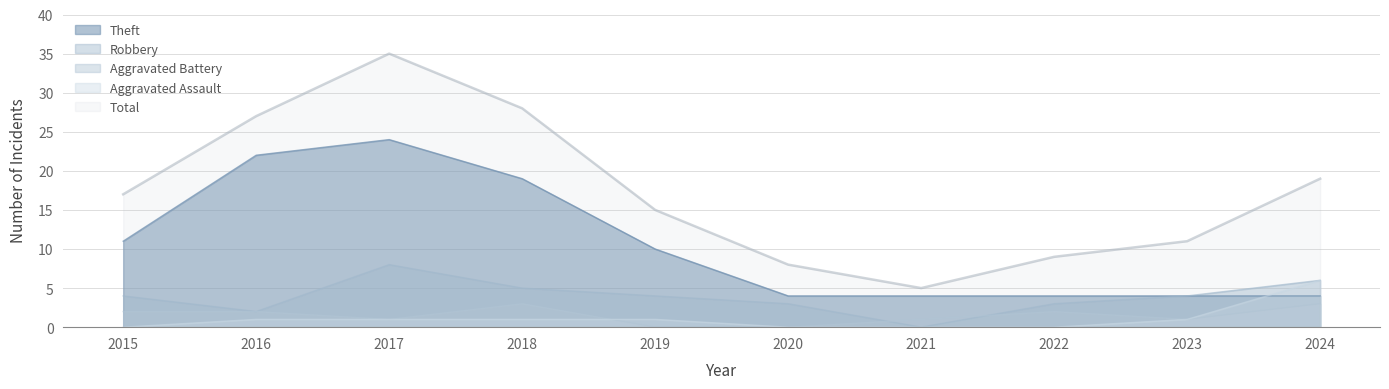

At which label does Aggravated Battery reach its peak?

2018